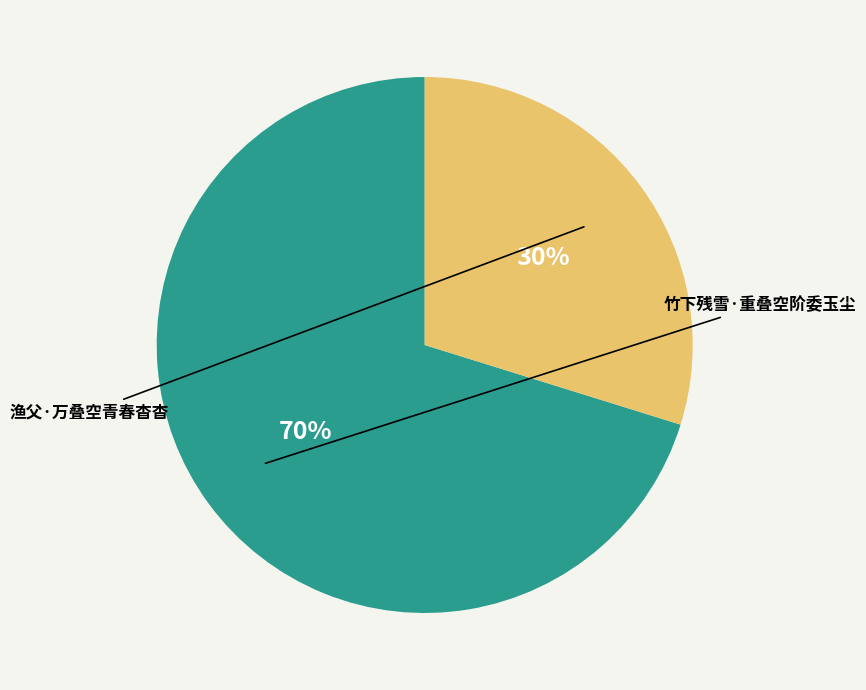

Which category has the biggest portion of the pie?

竹下残雪·重叠空阶委玉尘